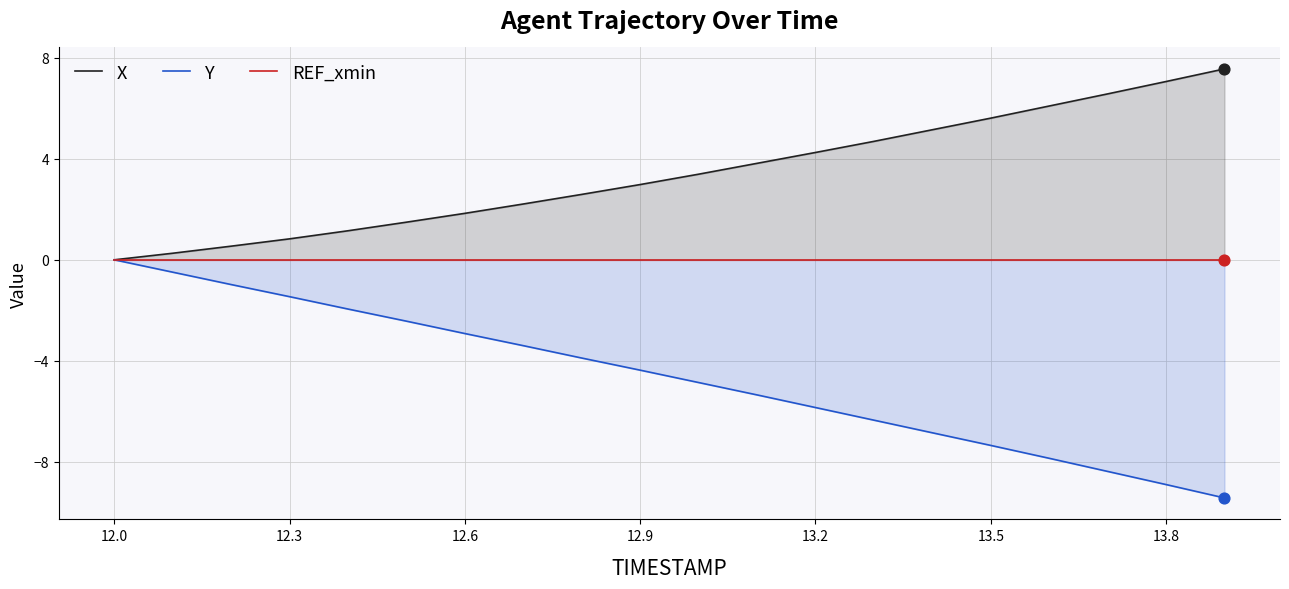

Which series contains the highest Y value?

X